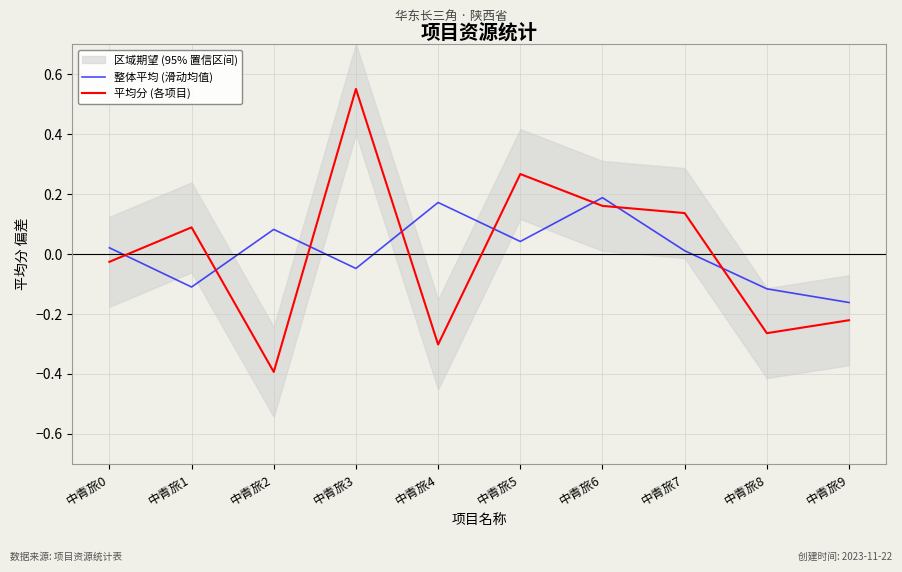

What is the minimum value shown in the chart?

-0.4